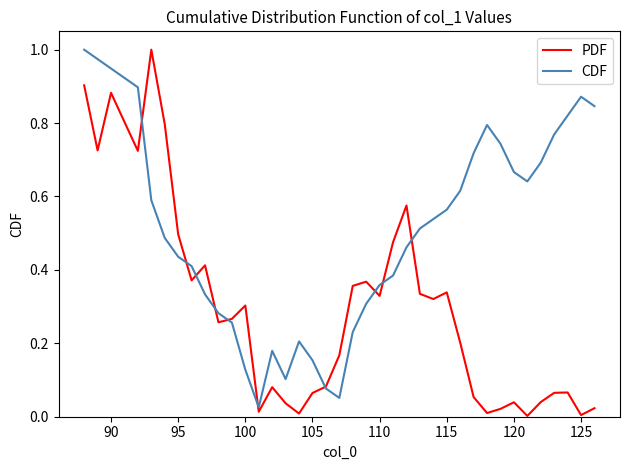

Rank the series by their average value, from lowest to highest.

PDF, CDF